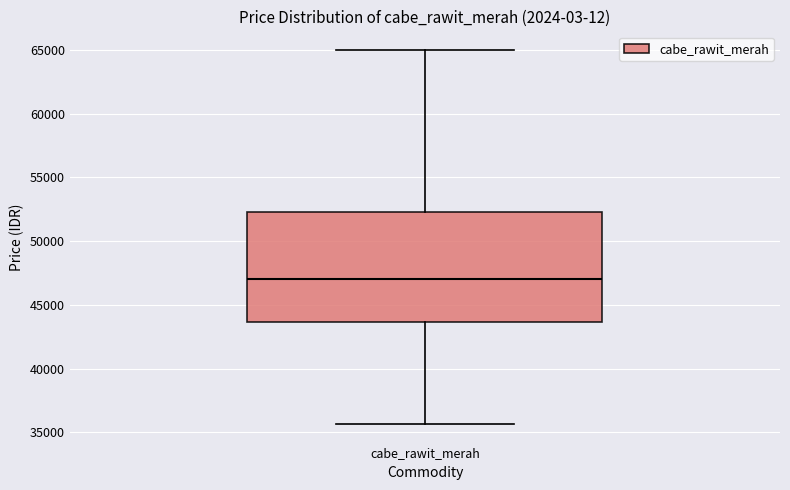

Where is the upper edge of the box for cabe_rawit_merah on the y-axis? The values are not printed on the chart, so give them approximately, as read against the axis.

52500